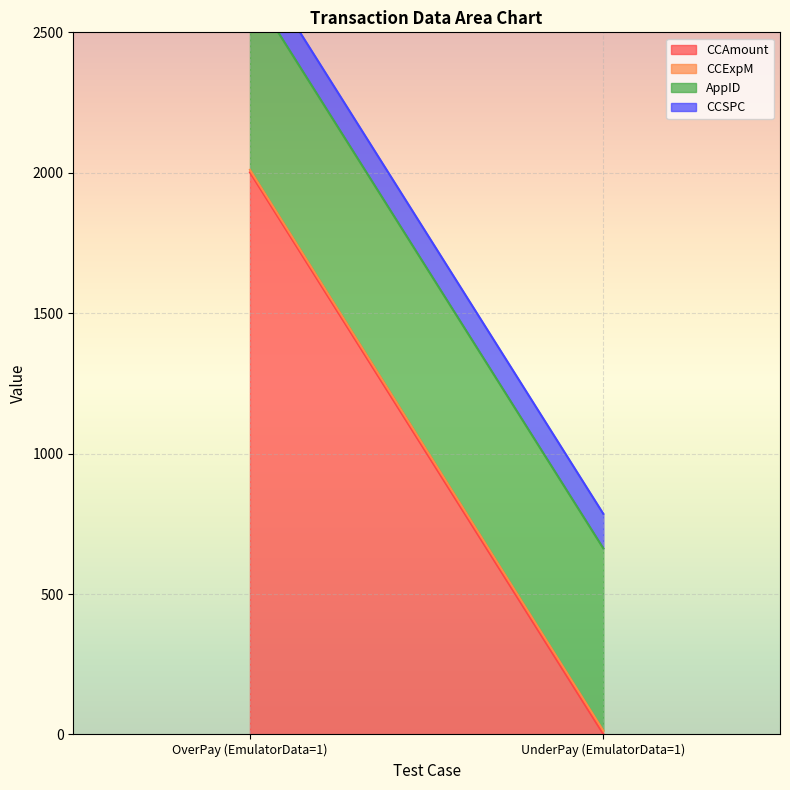

What is the minimum value for CCExpM?

9.0